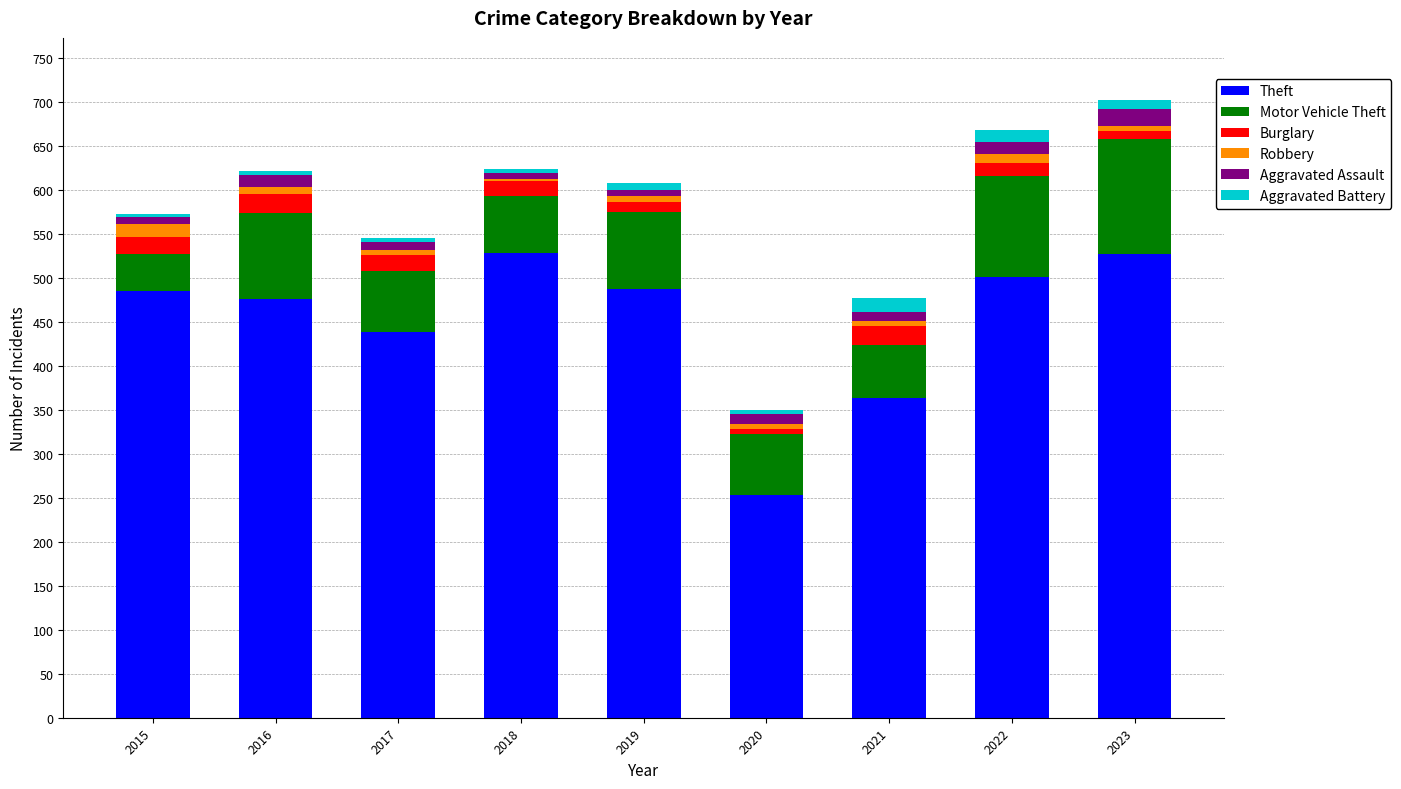

Which category has the lowest value in the Theft series?

2020